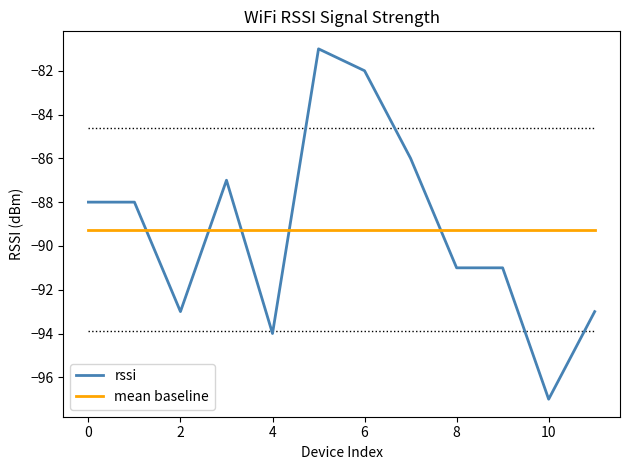

How many series are shown in this chart?

2